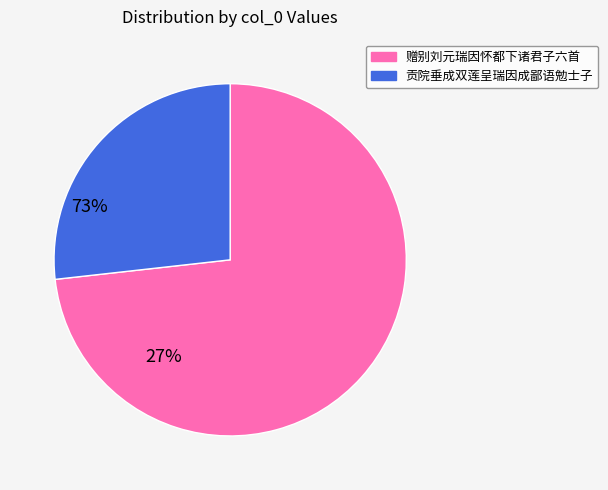

Is there a majority slice in this chart?

Yes